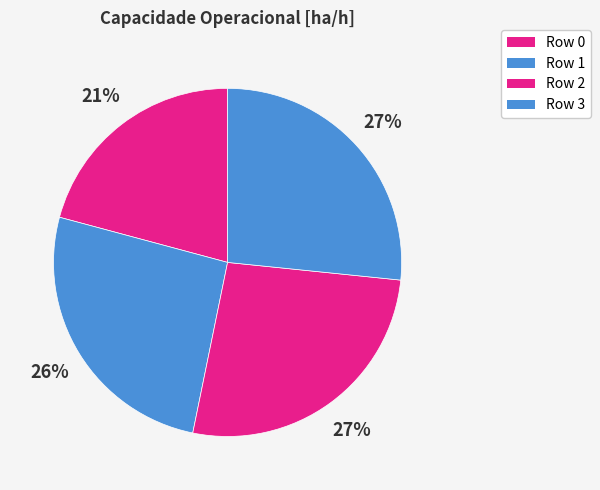

How many segments does this pie chart have?

4